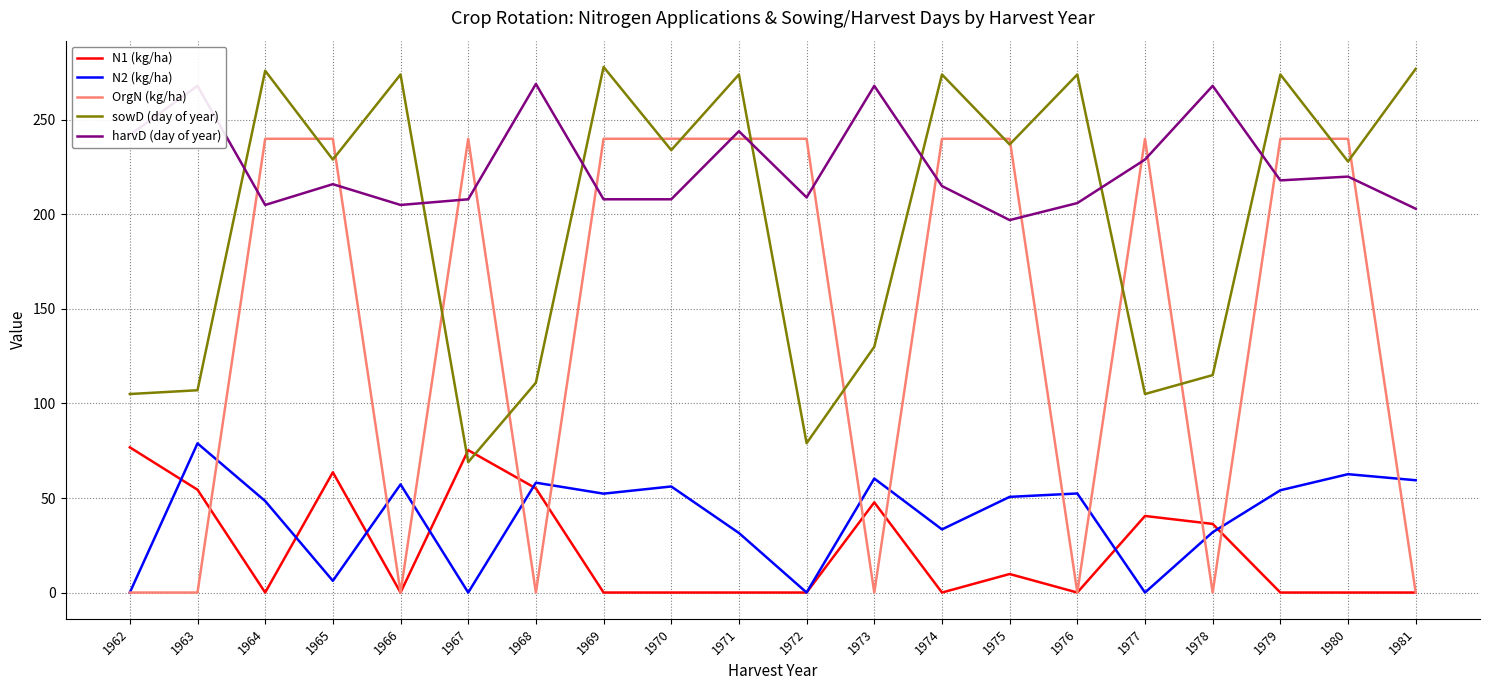

True or false: OrgN (kg/ha) and N2 (kg/ha) cross at least once.

True